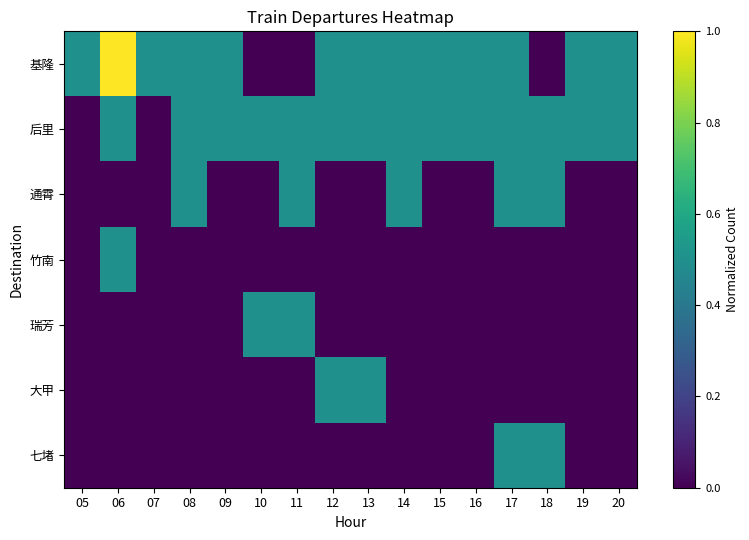

Reading right to left, transcribe all the data shown in this chart.

基隆: 20=0.5	19=0.5	18=0.0	17=0.5	16=0.5	15=0.5	14=0.5	13=0.5	12=0.5	11=0.0	10=0.0	09=0.5	08=0.5	07=0.5	06=1.0	05=0.5
后里: 20=0.5	19=0.5	18=0.5	17=0.5	16=0.5	15=0.5	14=0.5	13=0.5	12=0.5	11=0.5	10=0.5	09=0.5	08=0.5	07=0.0	06=0.5	05=0.0
通霄: 20=0.0	19=0.0	18=0.5	17=0.5	16=0.0	15=0.0	14=0.5	13=0.0	12=0.0	11=0.5	10=0.0	09=0.0	08=0.5	07=0.0	06=0.0	05=0.0
竹南: 20=0.0	19=0.0	18=0.0	17=0.0	16=0.0	15=0.0	14=0.0	13=0.0	12=0.0	11=0.0	10=0.0	09=0.0	08=0.0	07=0.0	06=0.5	05=0.0
瑞芳: 20=0.0	19=0.0	18=0.0	17=0.0	16=0.0	15=0.0	14=0.0	13=0.0	12=0.0	11=0.5	10=0.5	09=0.0	08=0.0	07=0.0	06=0.0	05=0.0
大甲: 20=0.0	19=0.0	18=0.0	17=0.0	16=0.0	15=0.0	14=0.0	13=0.5	12=0.5	11=0.0	10=0.0	09=0.0	08=0.0	07=0.0	06=0.0	05=0.0
七堵: 20=0.0	19=0.0	18=0.5	17=0.5	16=0.0	15=0.0	14=0.0	13=0.0	12=0.0	11=0.0	10=0.0	09=0.0	08=0.0	07=0.0	06=0.0	05=0.0